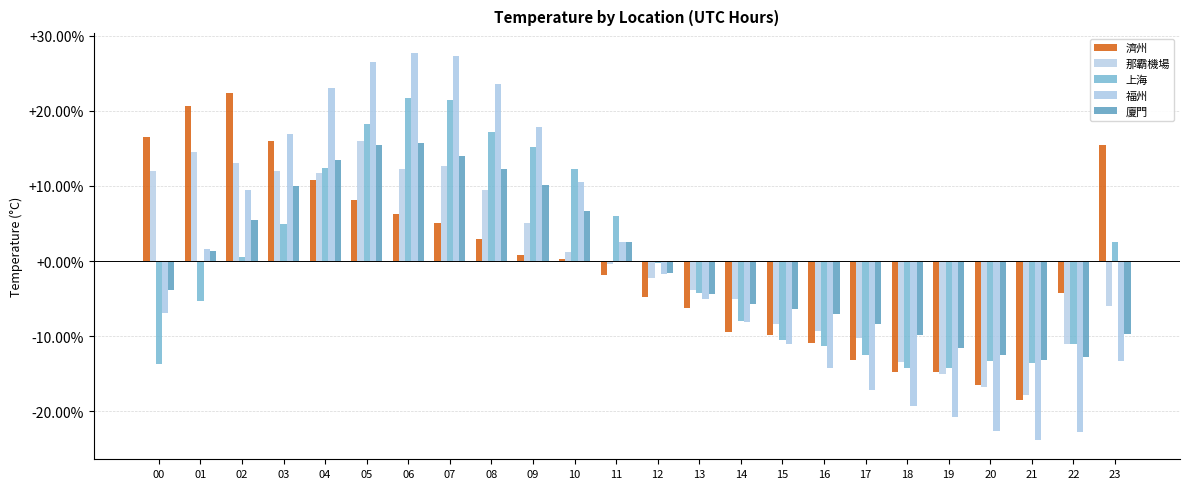

Which series has the widest spread of values?

福州